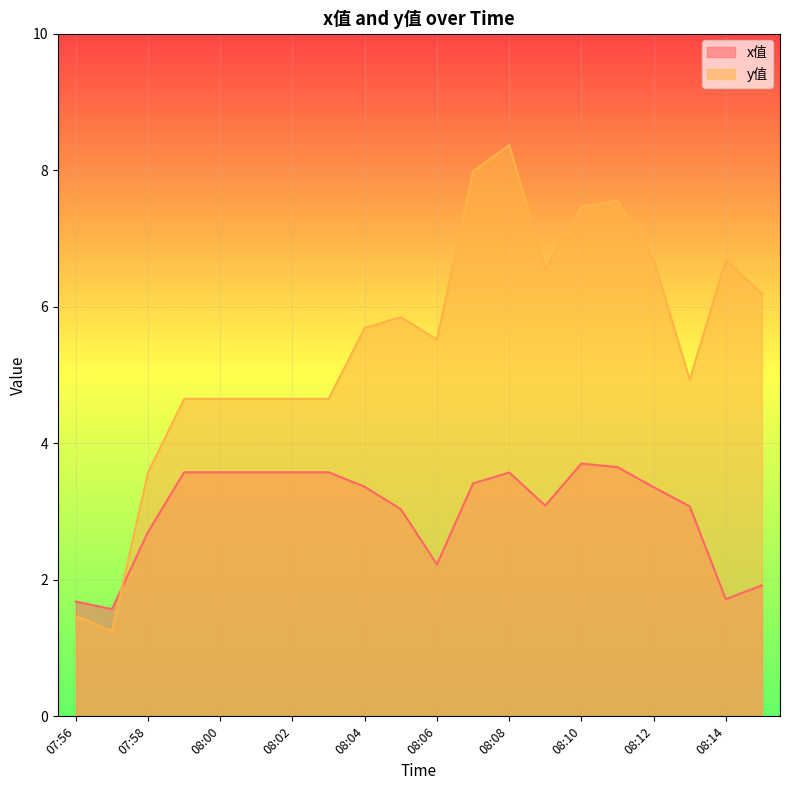

Read the y值 value at 08:07.

8.0